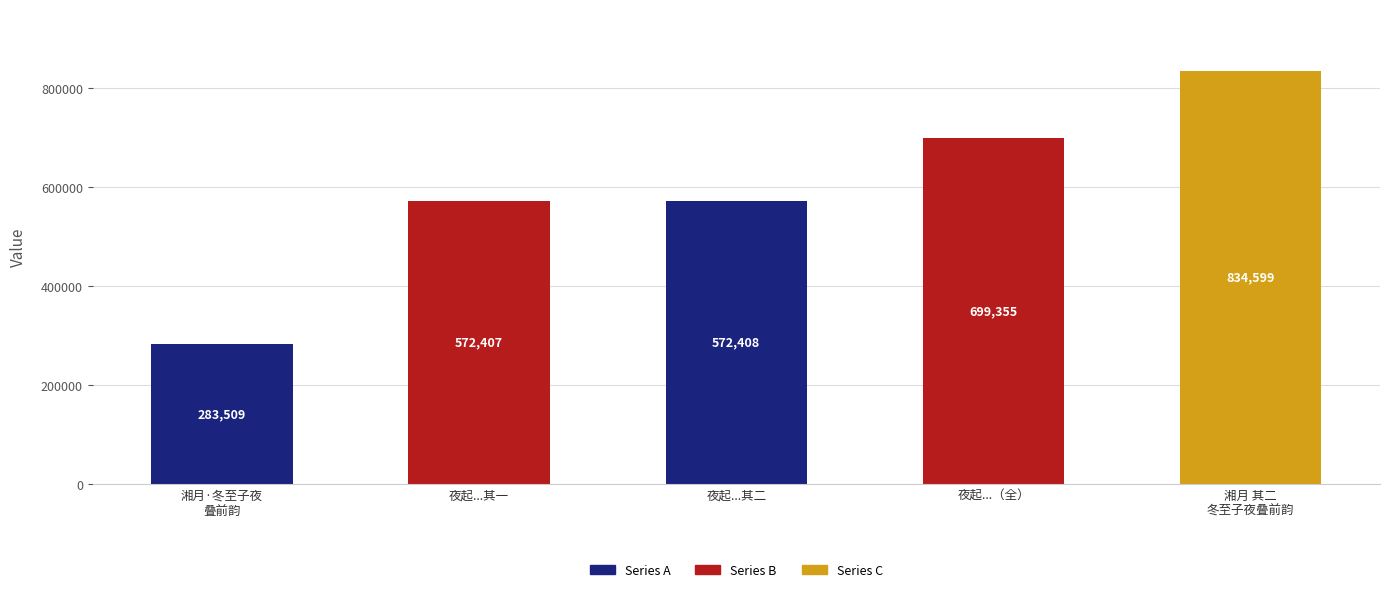

Reading left to right, list all the values displayed in this chart.

湘月·冬至子夜
叠前韵=283509	夜起...其一=572407	夜起...其二=572408	夜起...（全）=699355	湘月 其二
冬至子夜叠前韵=834599